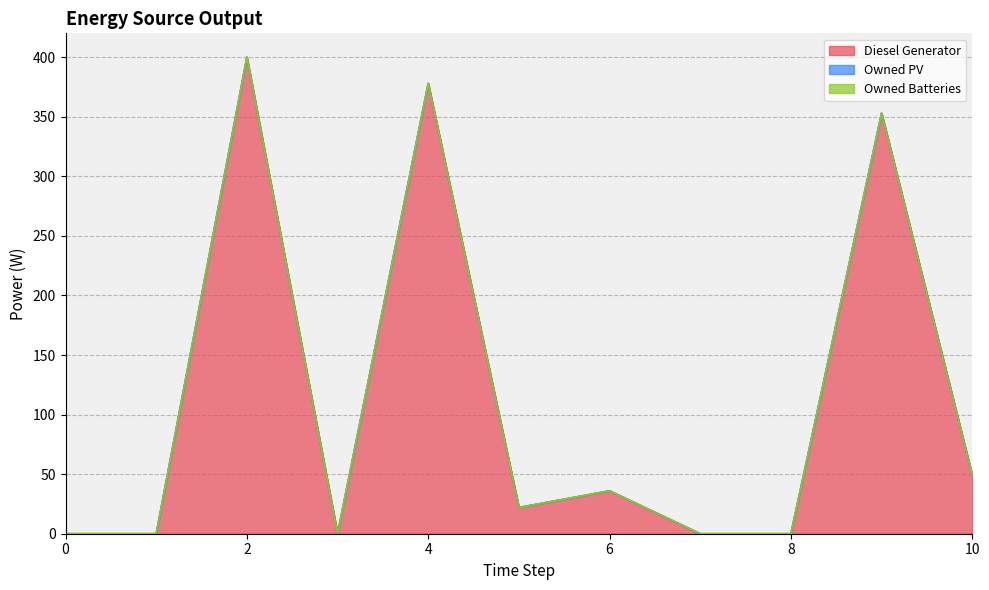

The value of Owned PV at 9 is 0. True or false?

True